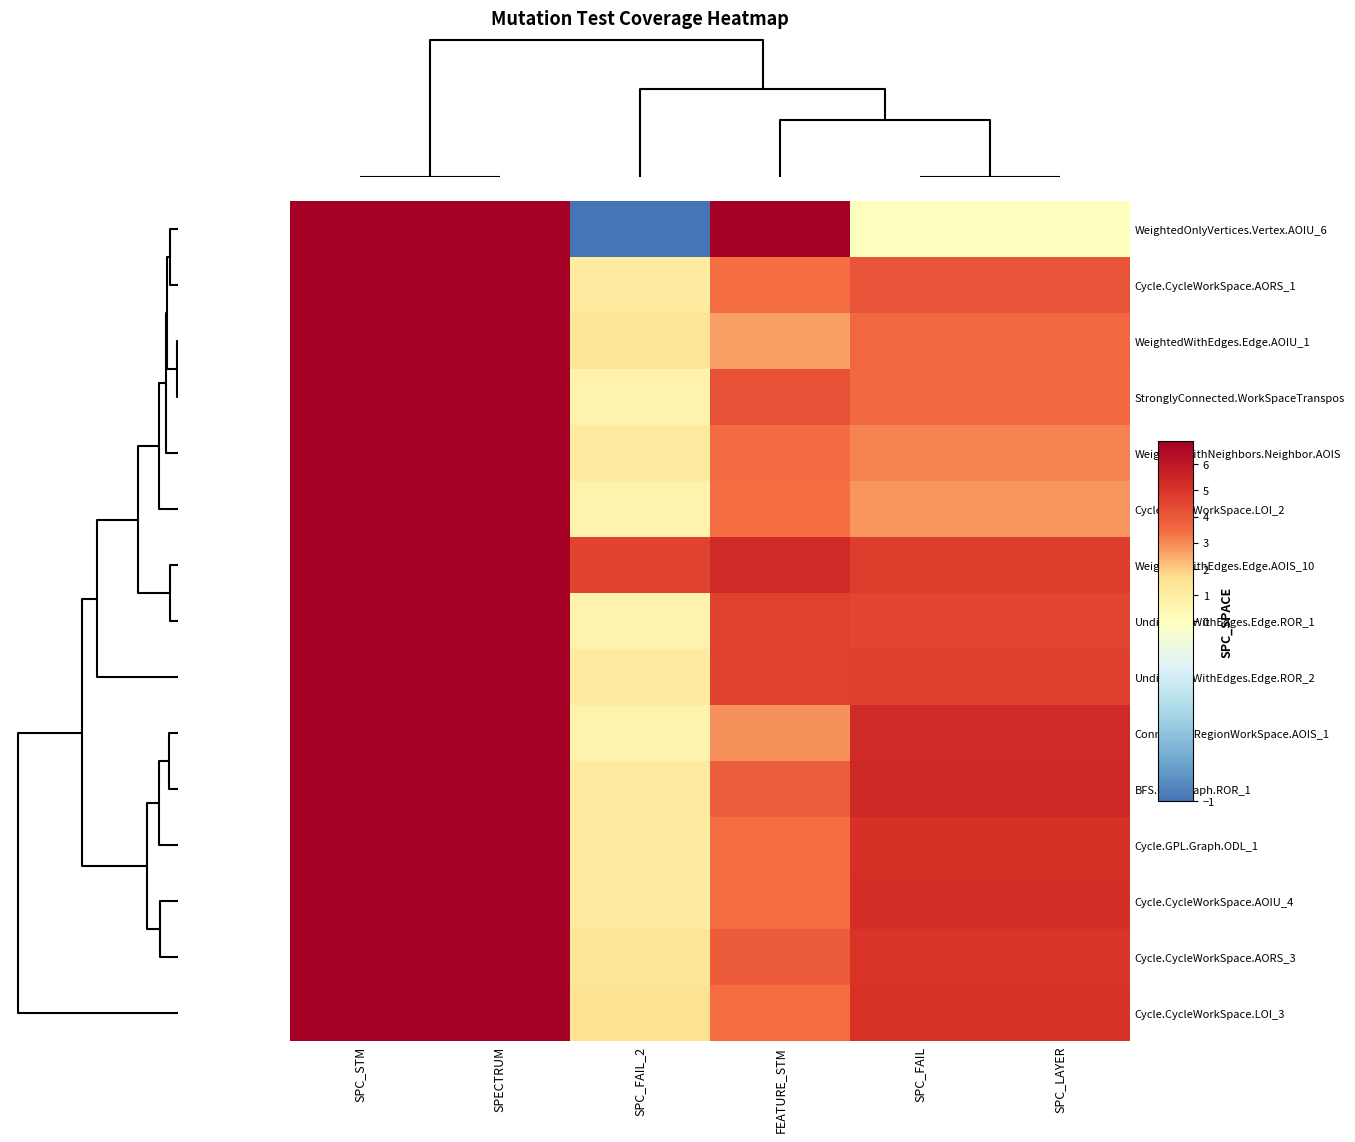

Count the number of categories in the chart.

6